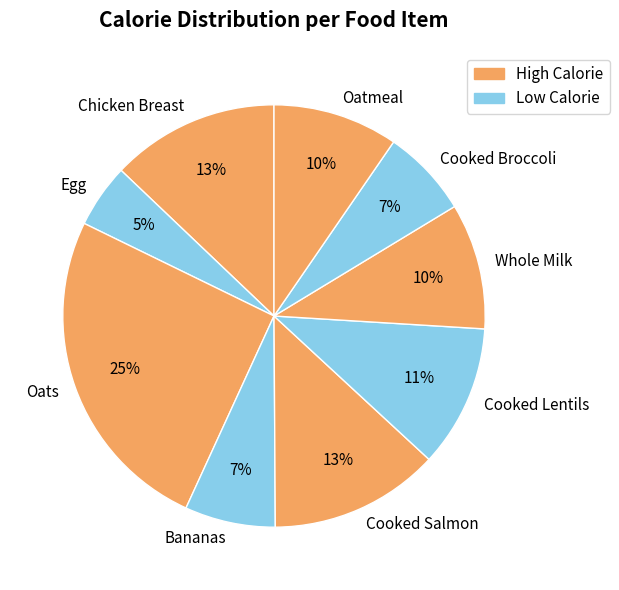

To the nearest percent, what is the average slice percentage?

11%